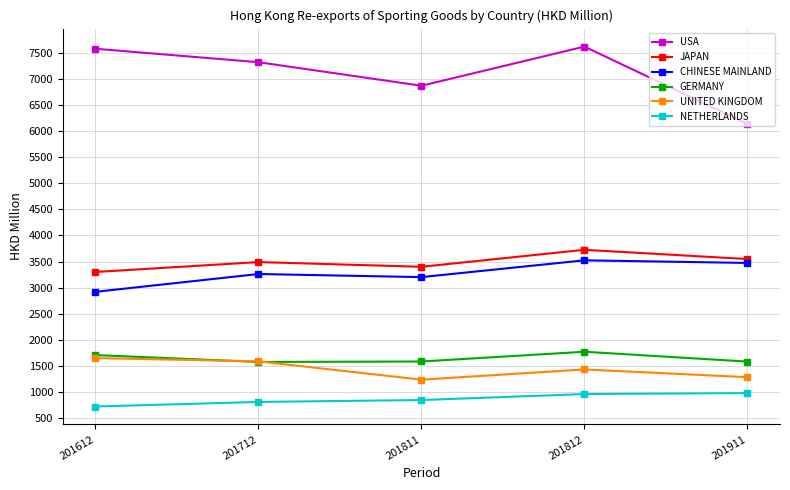

What value does the USA series have at 201911?

6138.0